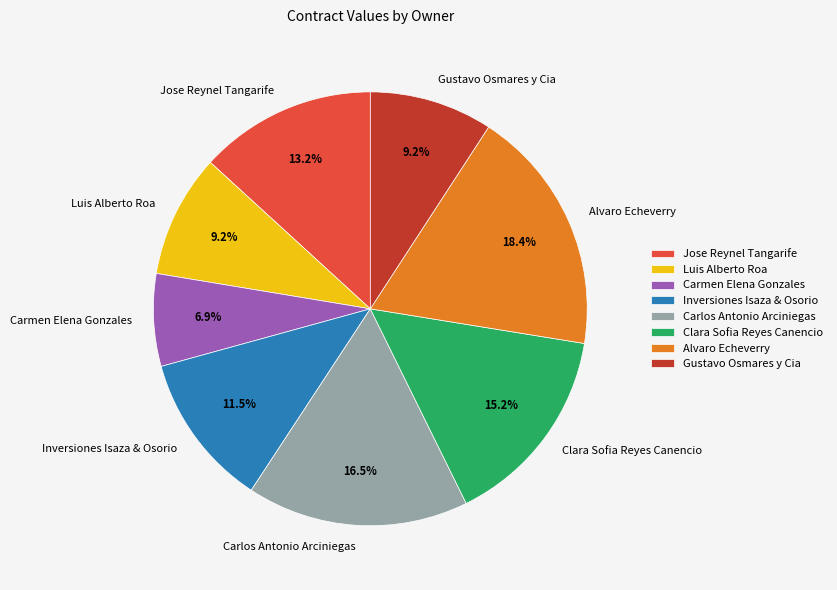

Between Carlos Antonio Arciniegas and Carmen Elena Gonzales, which is larger?

Carlos Antonio Arciniegas